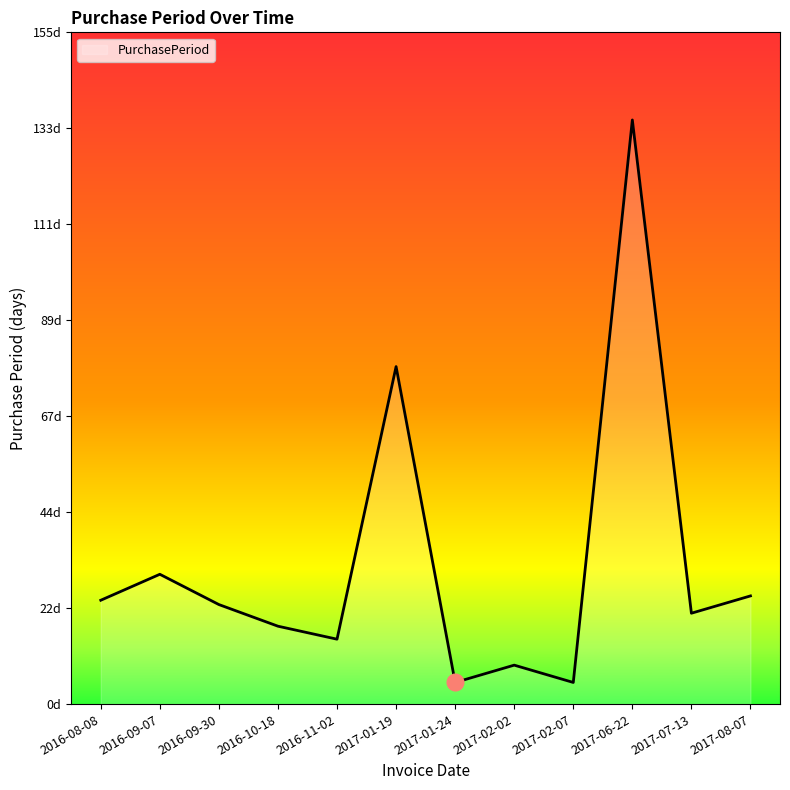

At which category does the data reach its first local peak?

2016-09-07